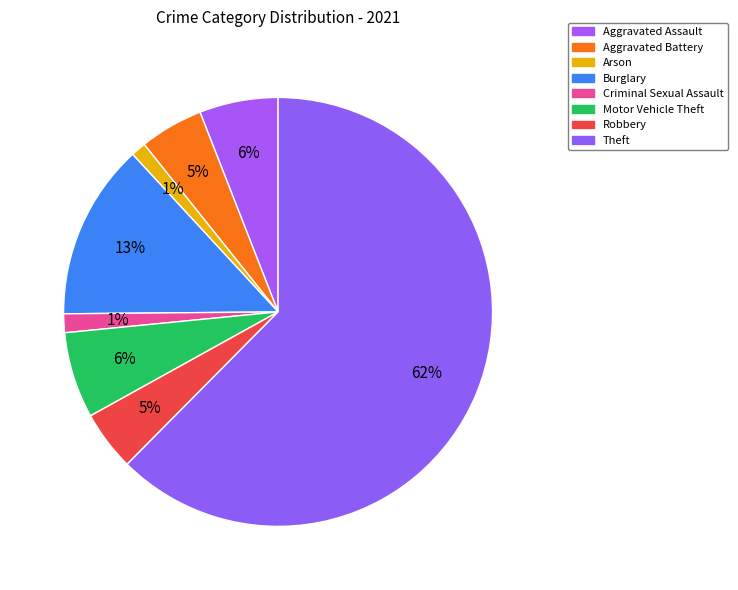

How many slices are in this pie chart?

8